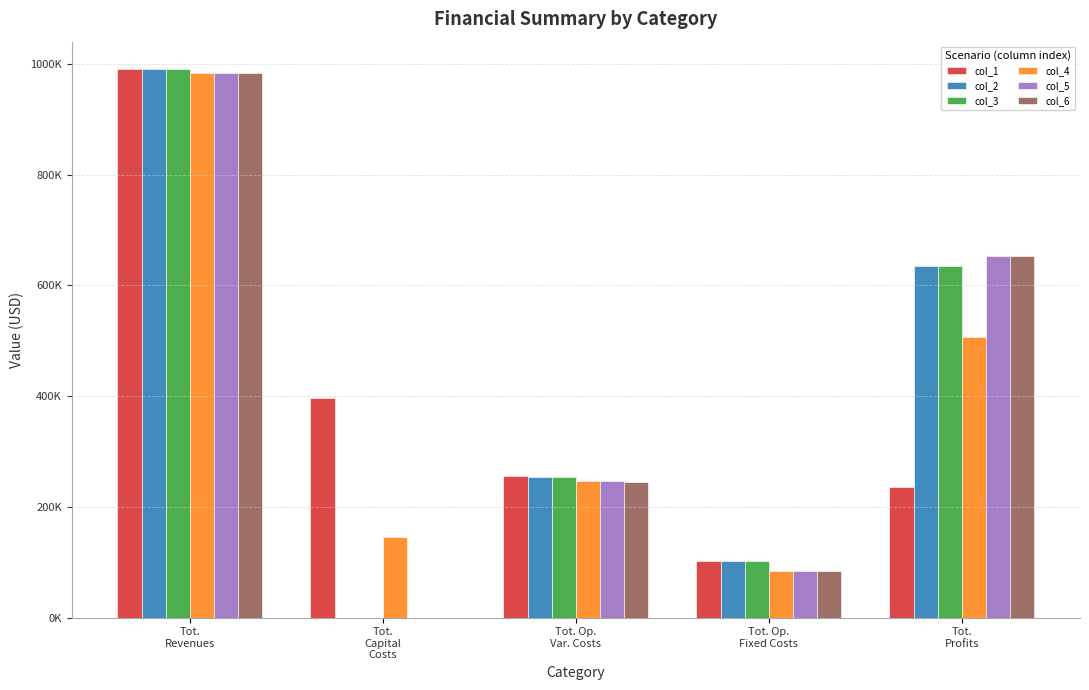

Which category has the highest value in the col_1 series?

Tot.
Revenues